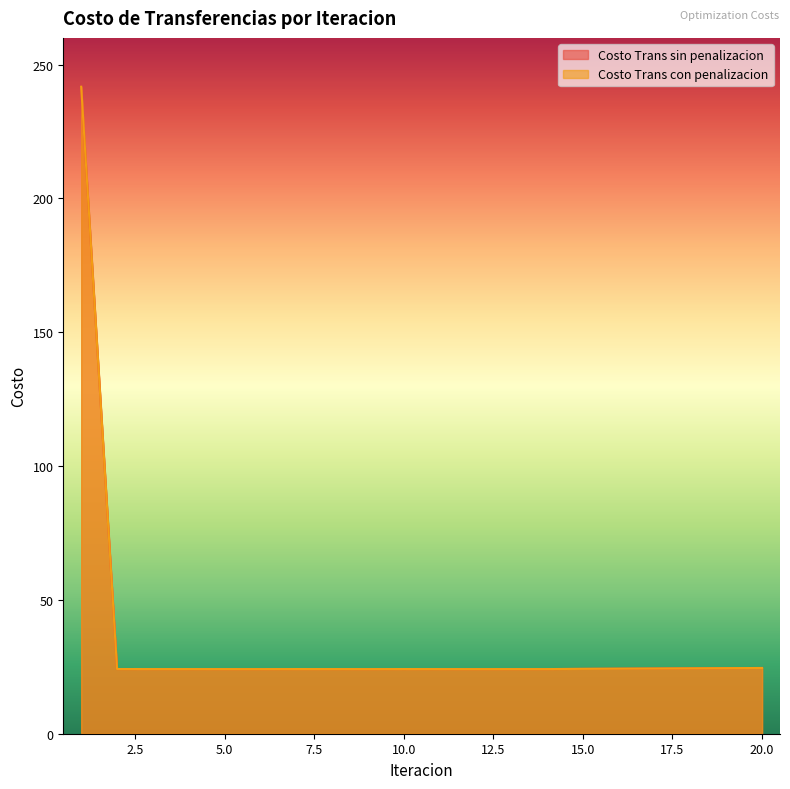

Rank the series at 2 from lowest to highest value.

Costo Trans sin penalizacion, Costo Trans con penalizacion